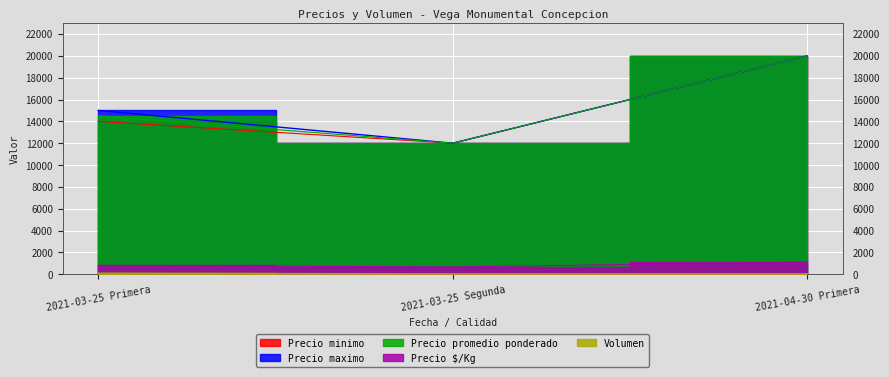

List the series in order of their peak value, highest first.

Precio minimo, Precio maximo, Precio promedio ponderado, Precio $/Kg, Volumen